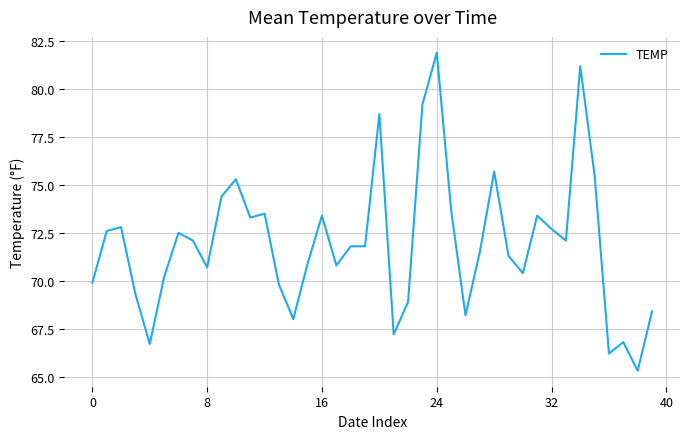

What is the difference between the maximum and minimum values?

16.6